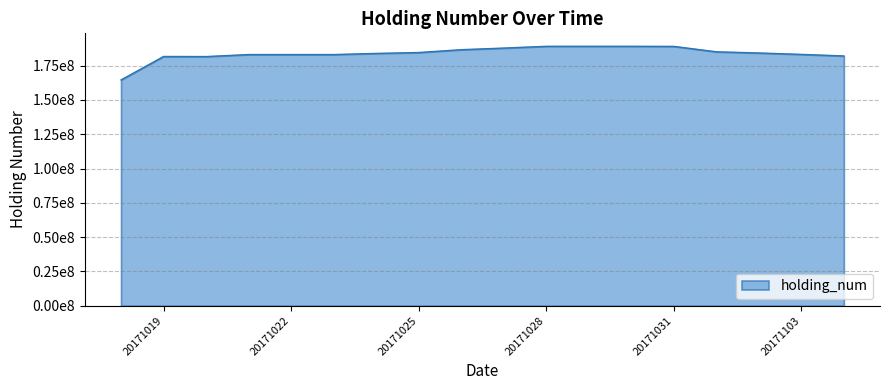

Does the chart display data point markers on the line(s)?

No